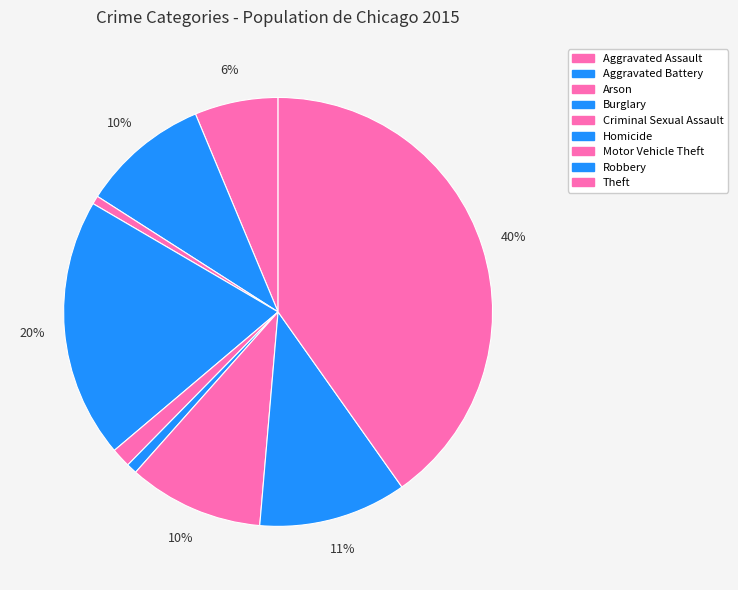

Count the number of slices in the pie.

9